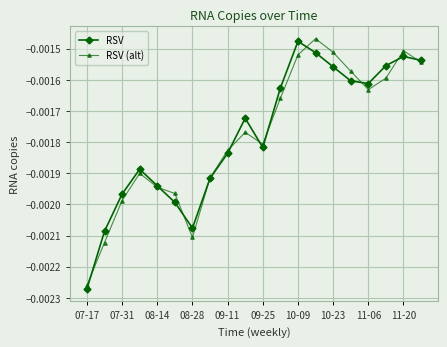

True or false: RSV has more than 1 interior local peaks.

True